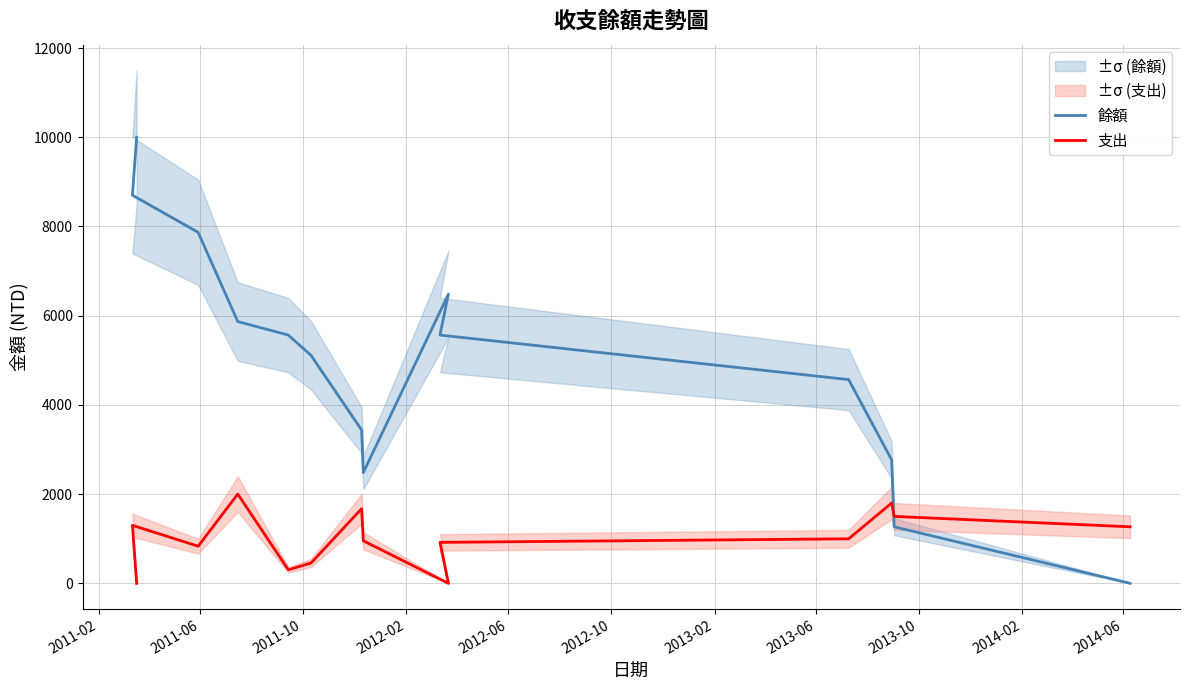

What are all the series names shown in the legend?

餘額, 支出